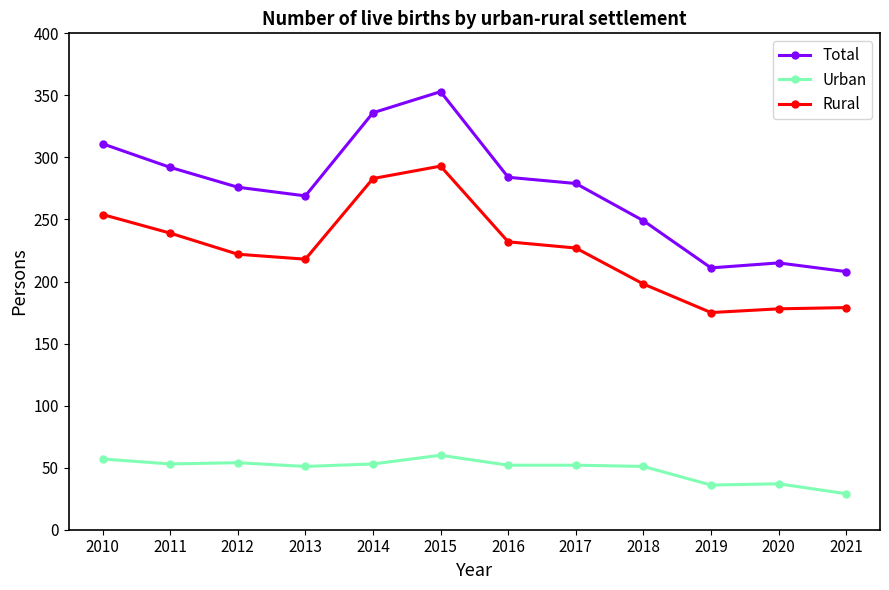

What is the smallest value displayed?

29